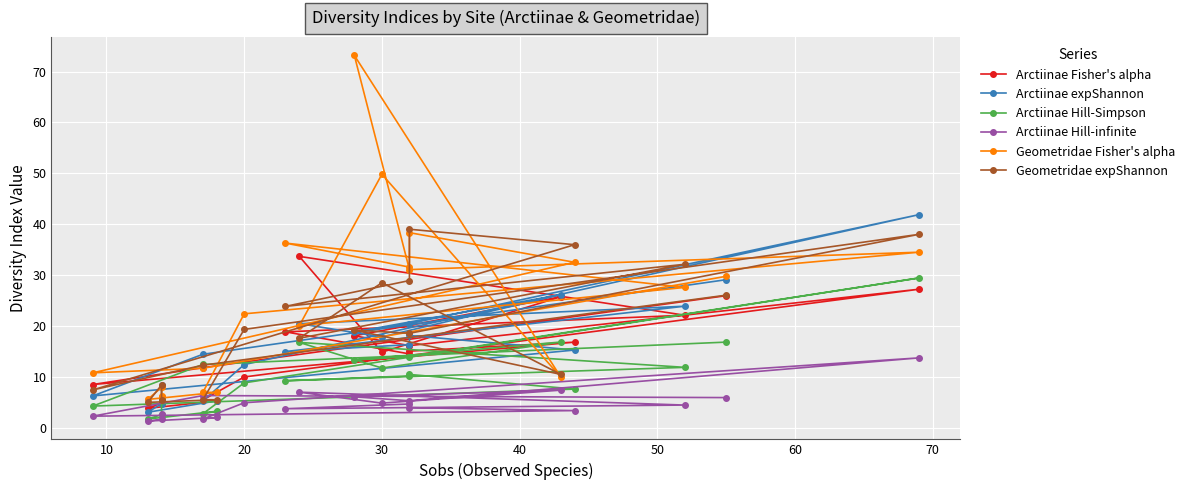

What is the approximate value of Arctiinae Hill-Simpson at 50?

10.2